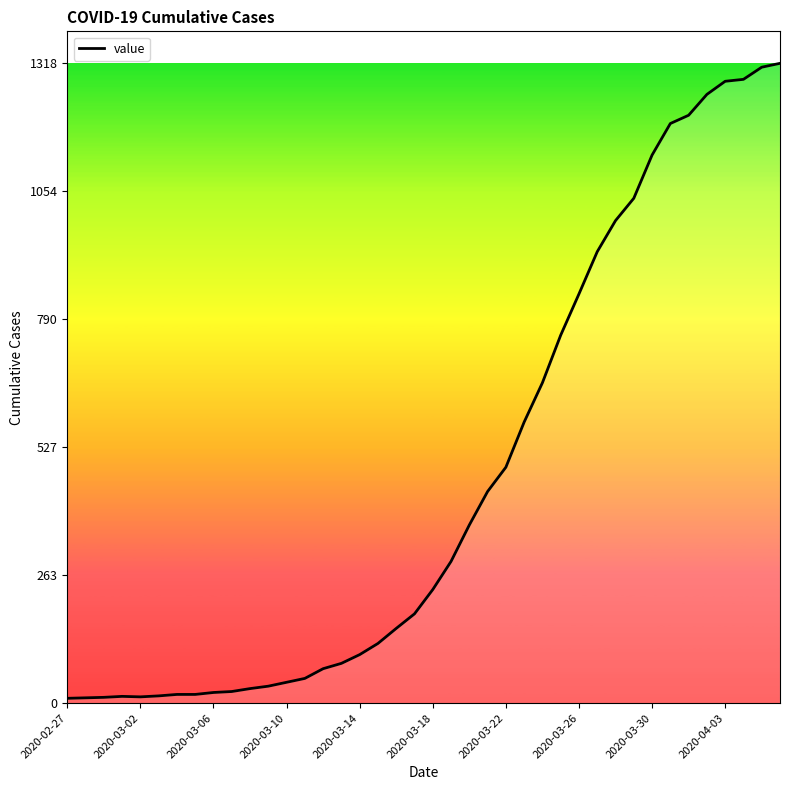

What is the difference between the maximum and minimum values?

1308